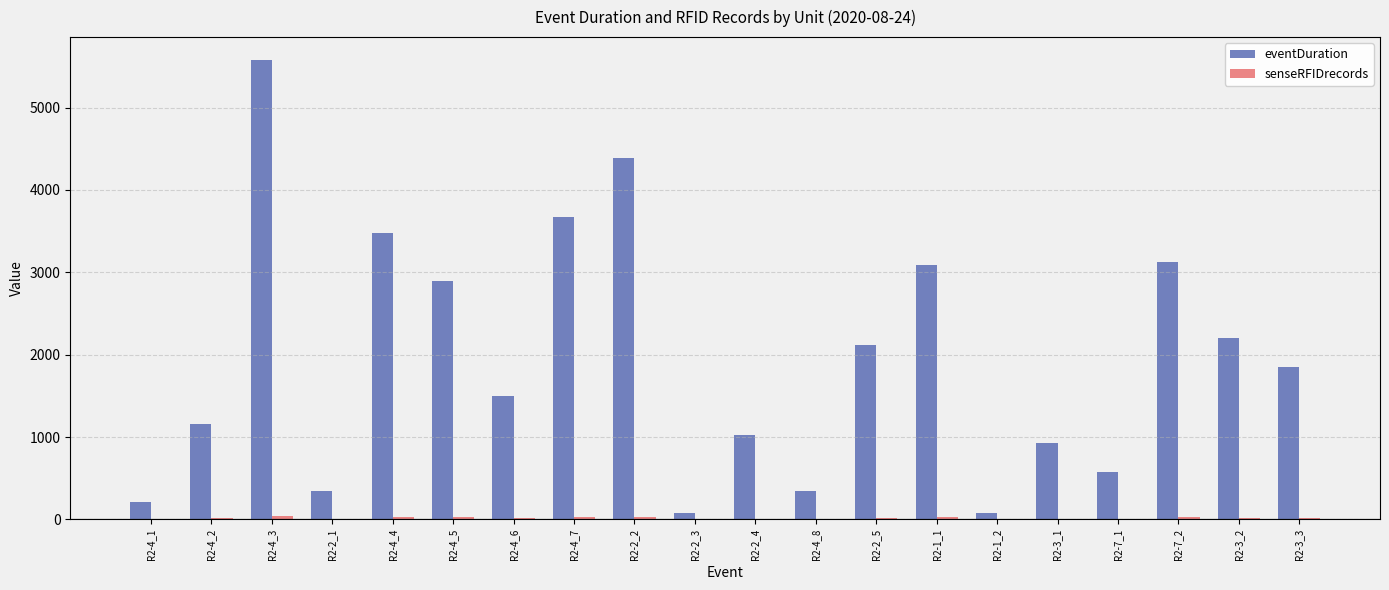

What is the sum of all eventDuration values?

38641